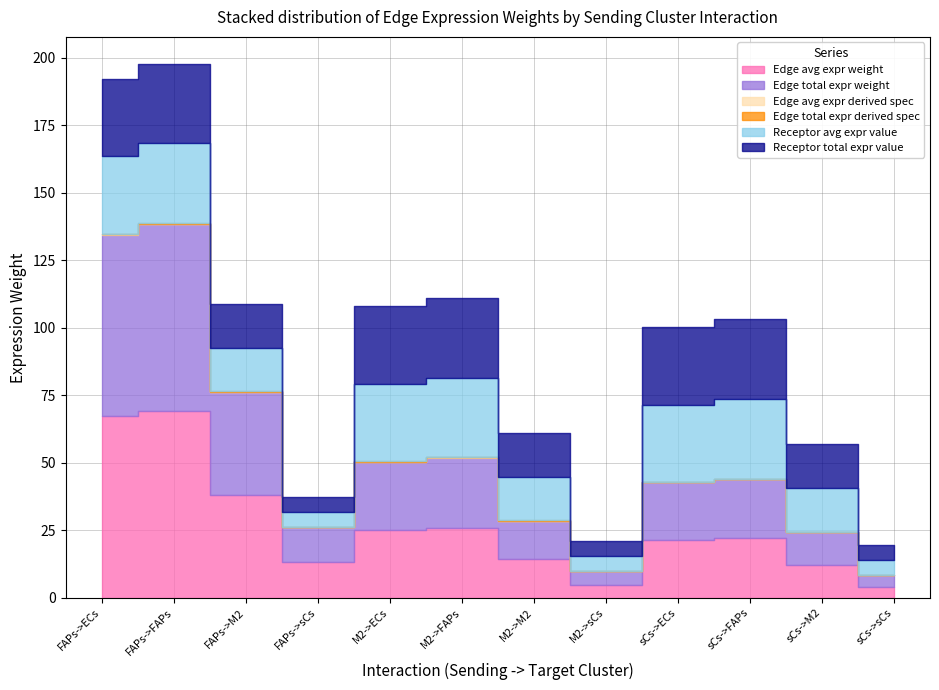

Between FAPs->M2 and FAPs->sCs, which series saw the biggest shift?

Edge avg expr weight